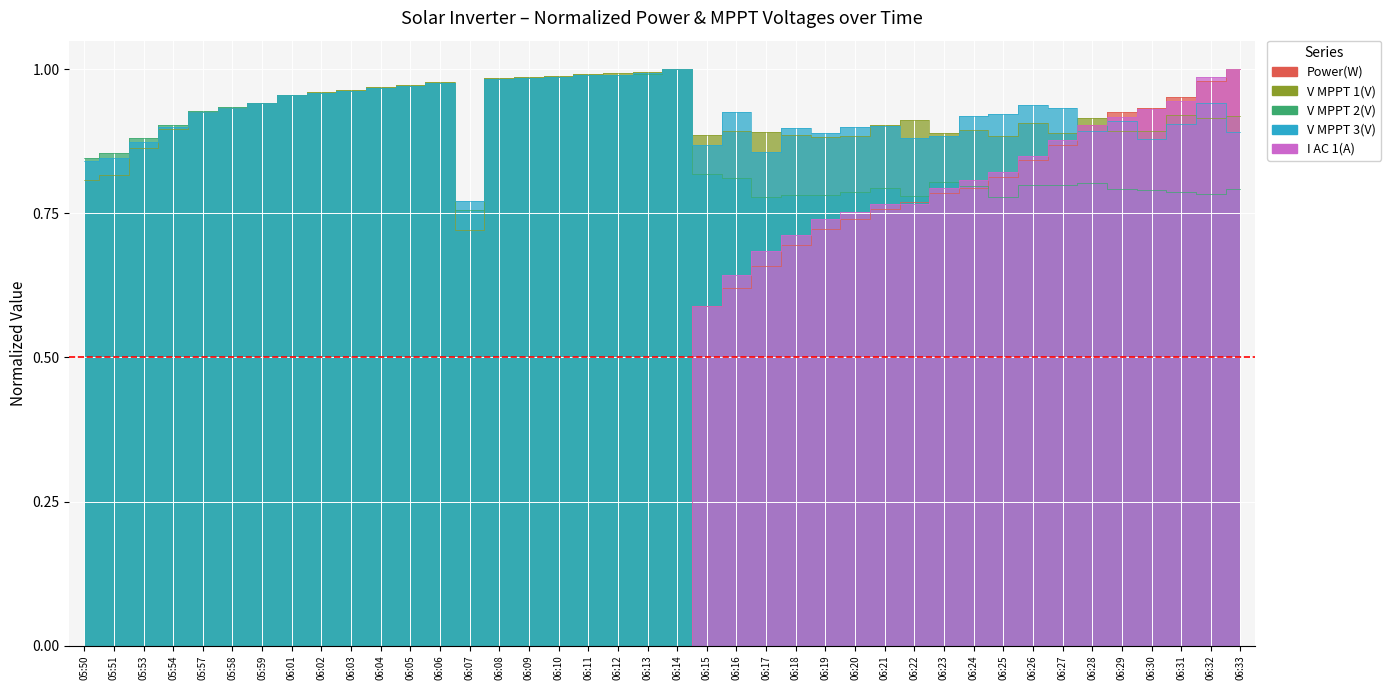

True or false: V MPPT 2(V) and Power(W) intersect in this chart.

True